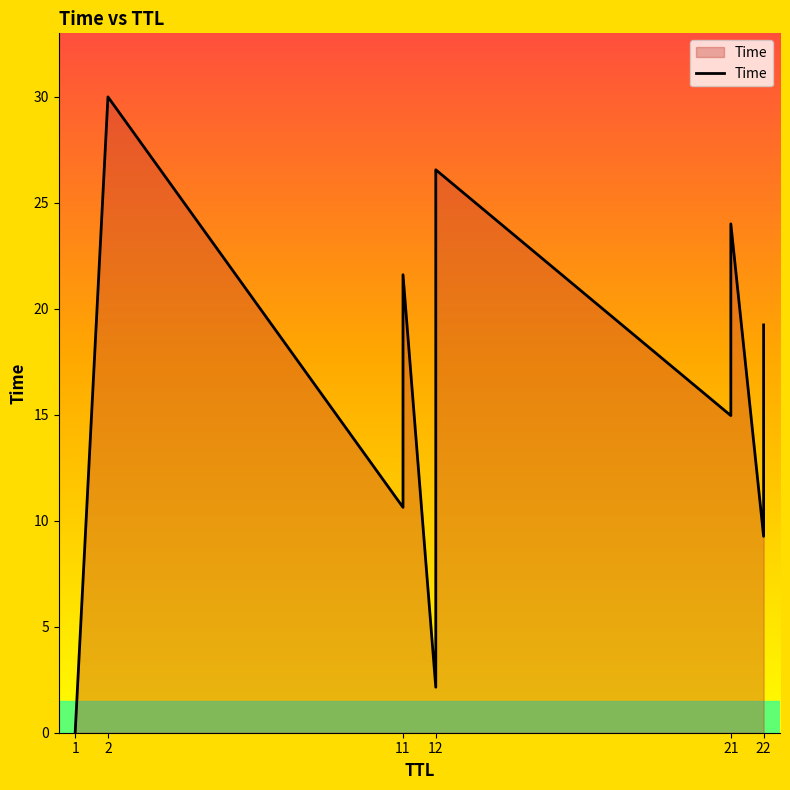

How many series are shown in this chart?

1